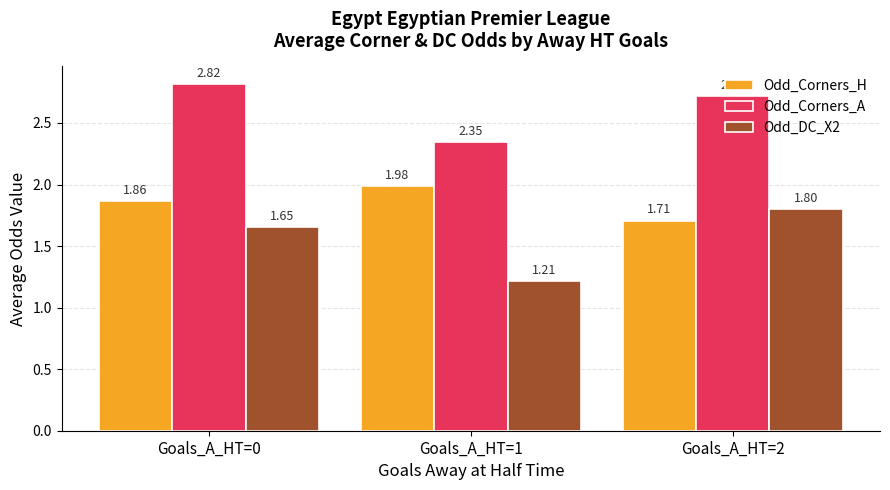

Count the number of categories in the chart.

3